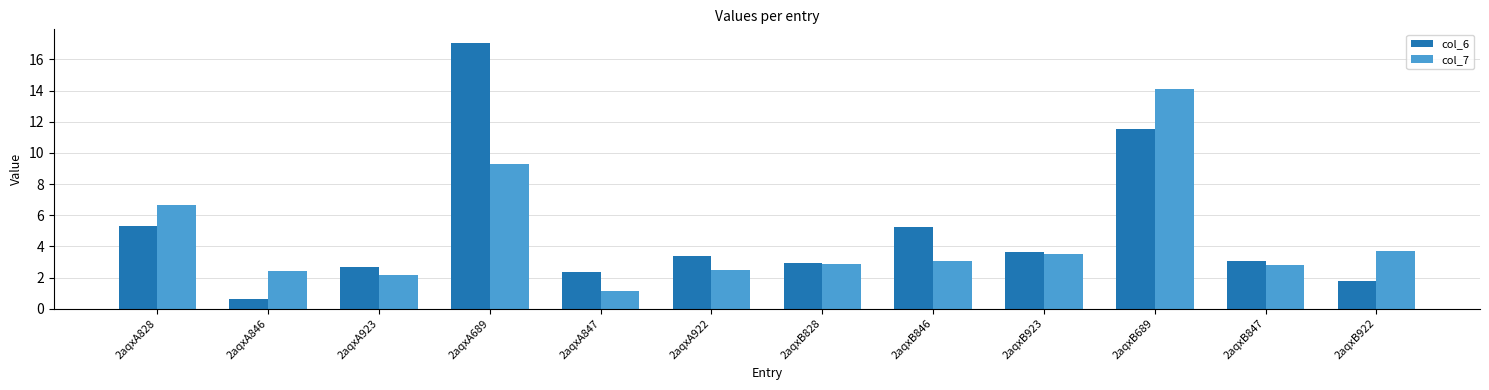

Rank the series at 2aqxA922 from lowest to highest value.

col_7, col_6